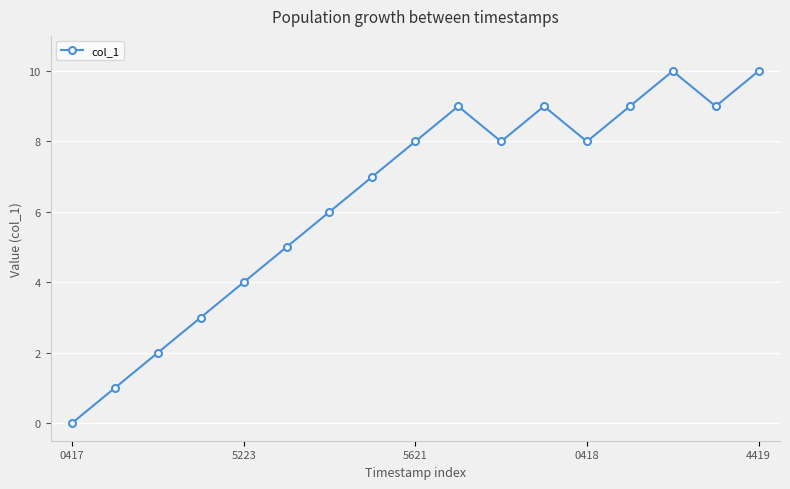

What is the greatest value displayed?

10